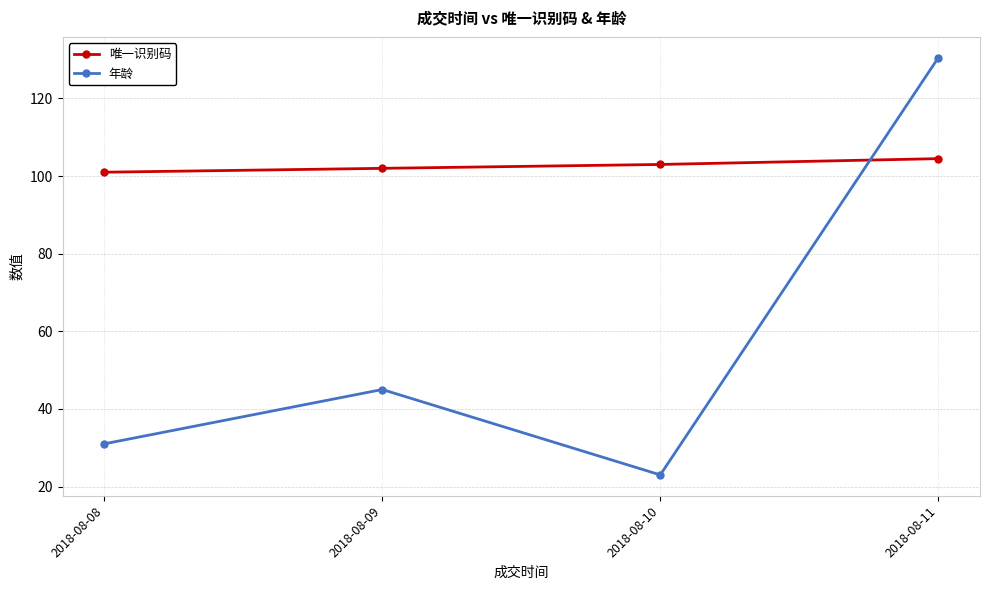

The value of 年龄 at 2018-08-08 is 45.1. True or false?

False